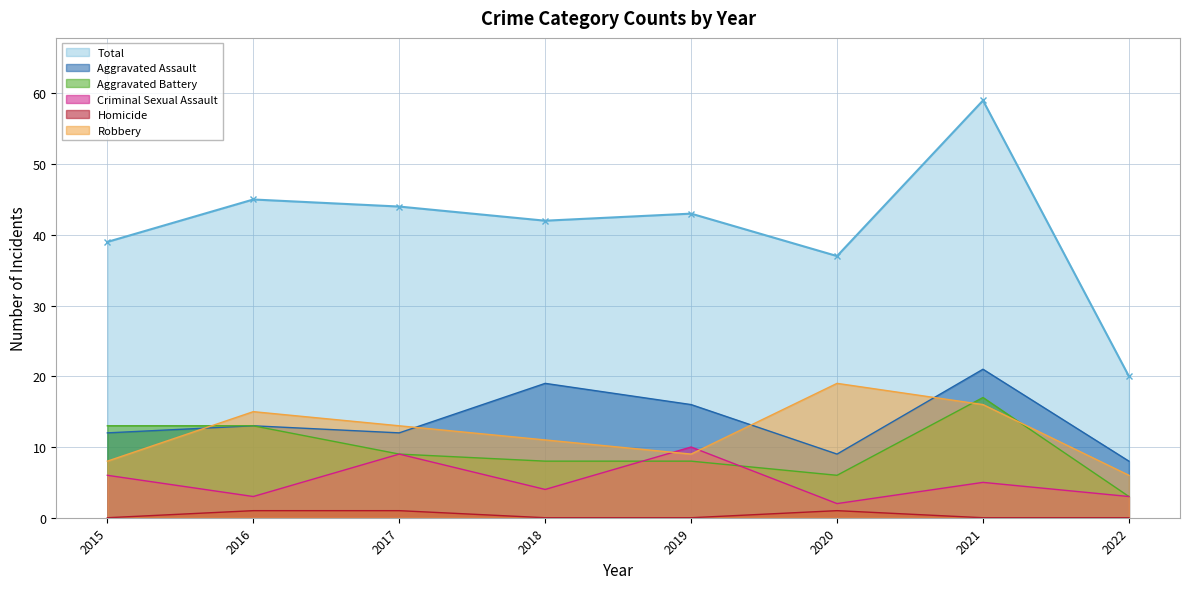

Rank the series by their maximum value, from lowest to highest.

Homicide, Criminal Sexual Assault, Aggravated Battery, Robbery, Aggravated Assault, Total